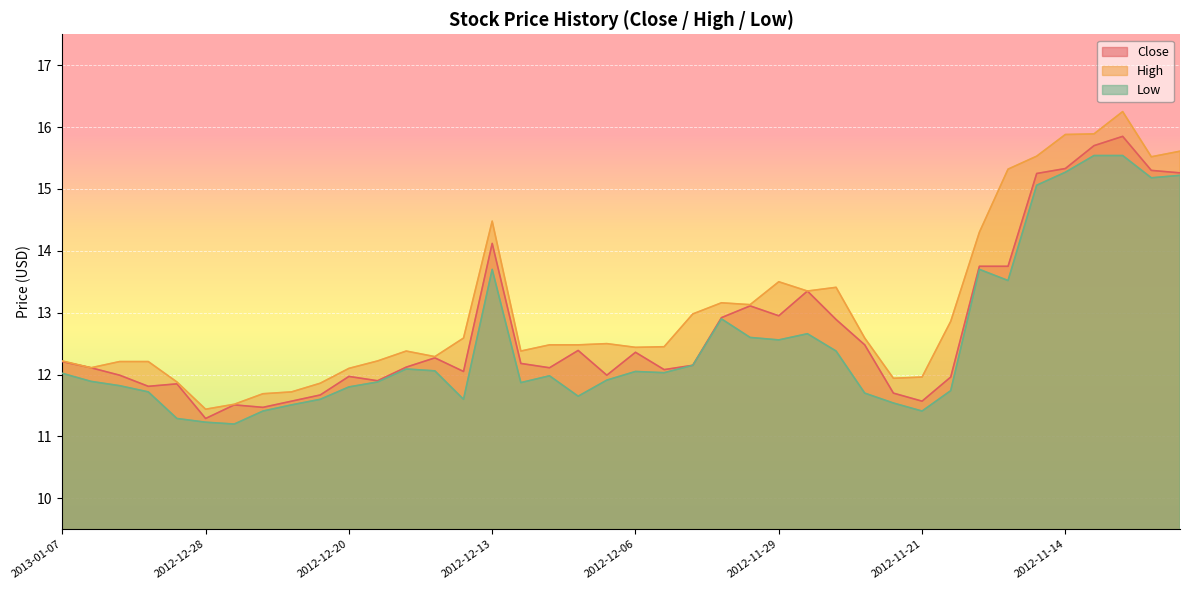

How many lines are shown in the chart?

3